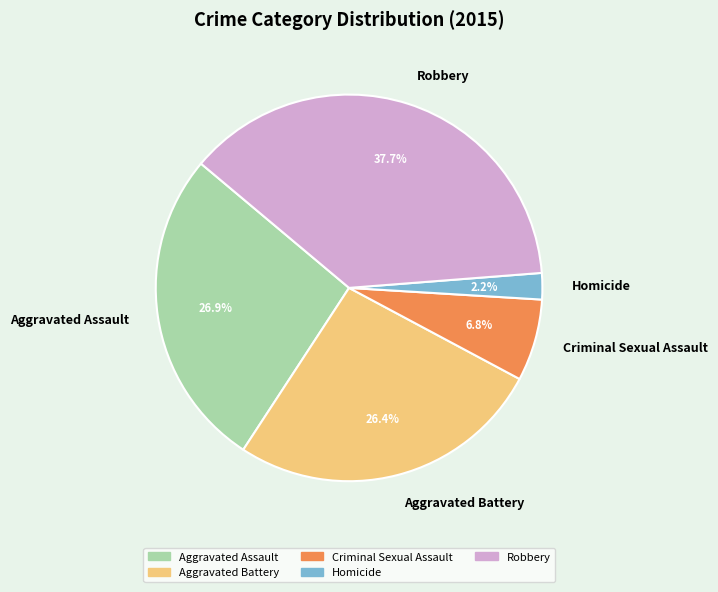

To the nearest percent, what portion does Robbery represent?

38%